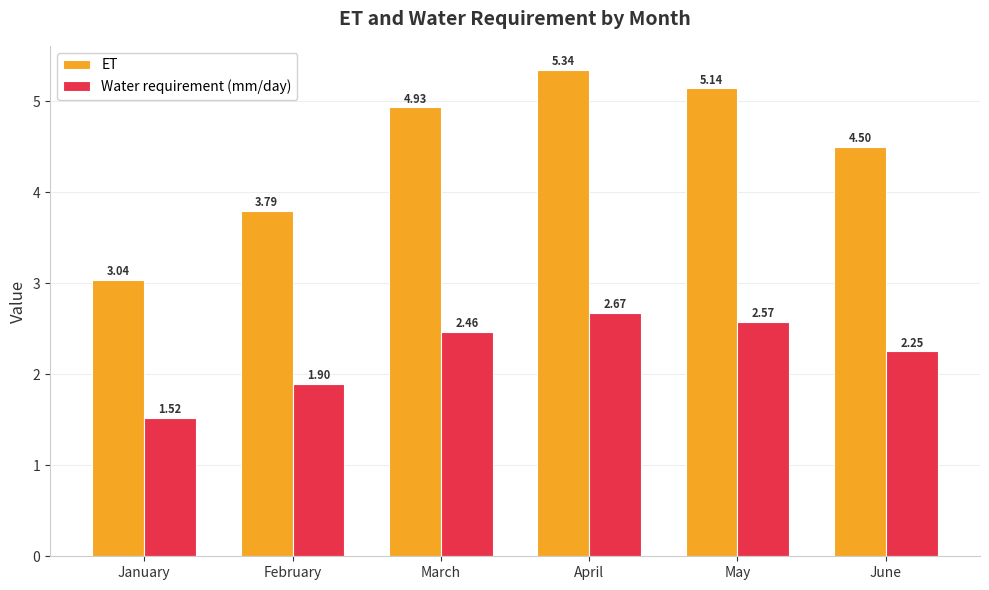

List the series in order of their peak value, lowest first.

Water requirement (mm/day), ET